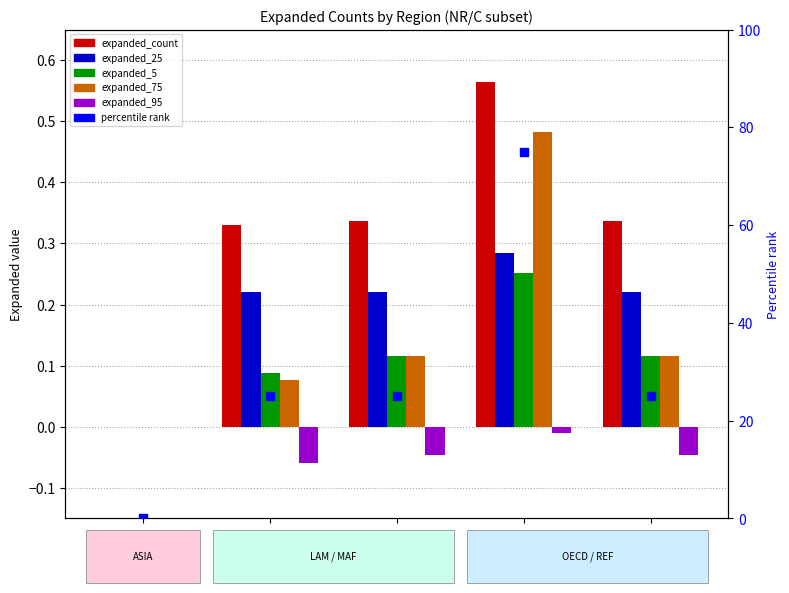

Is the value of expanded_95 at ASIA greater than the value of expanded_count at REF?

No